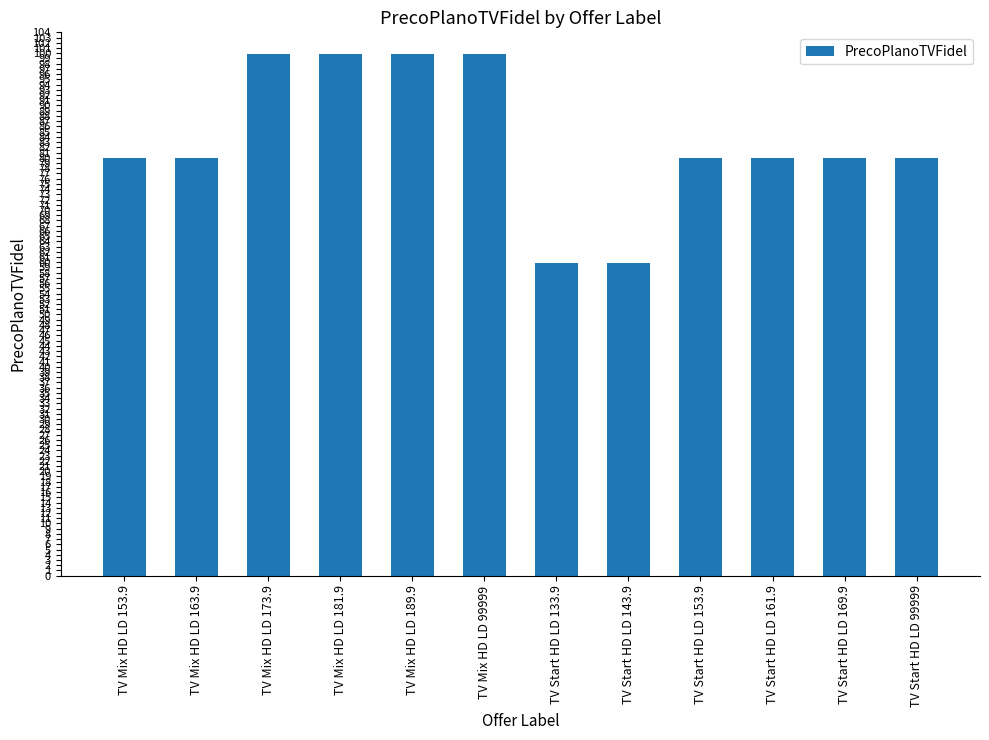

What is the difference between the second highest and minimum values?

40.0